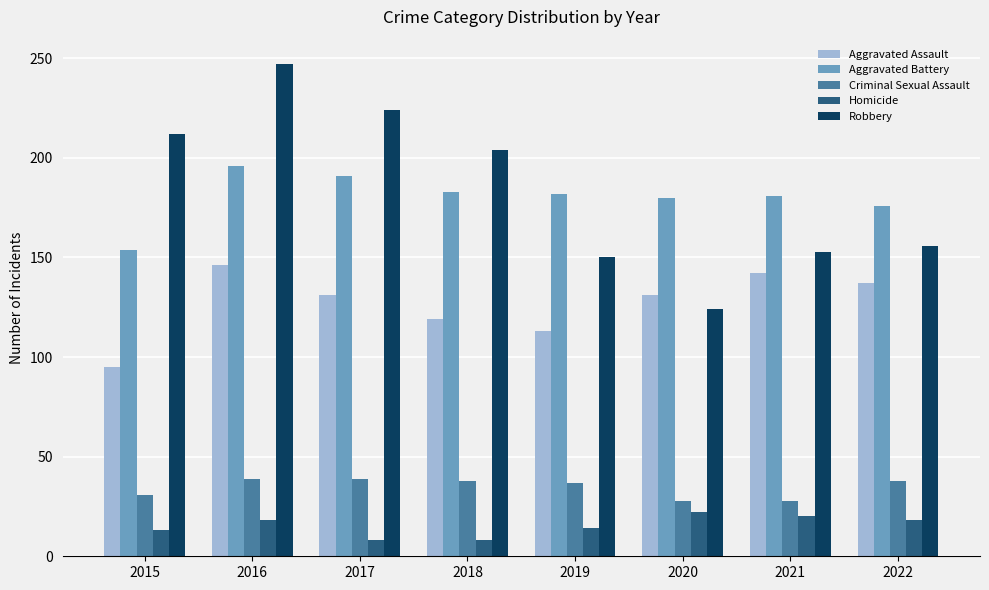

What is the maximum value for Aggravated Assault?

146